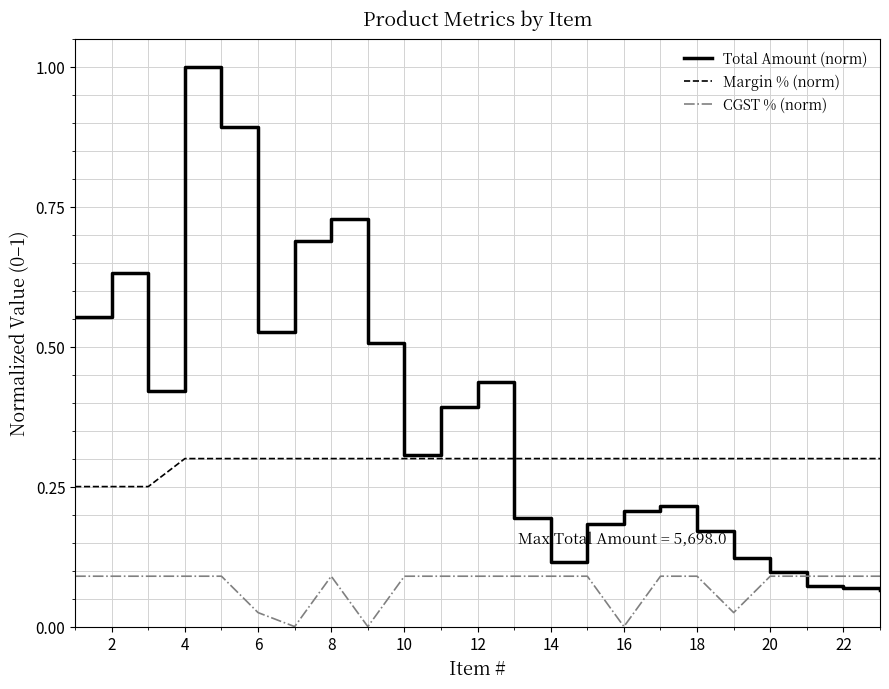

Which series has the largest range (max minus min)?

Total Amount (norm)